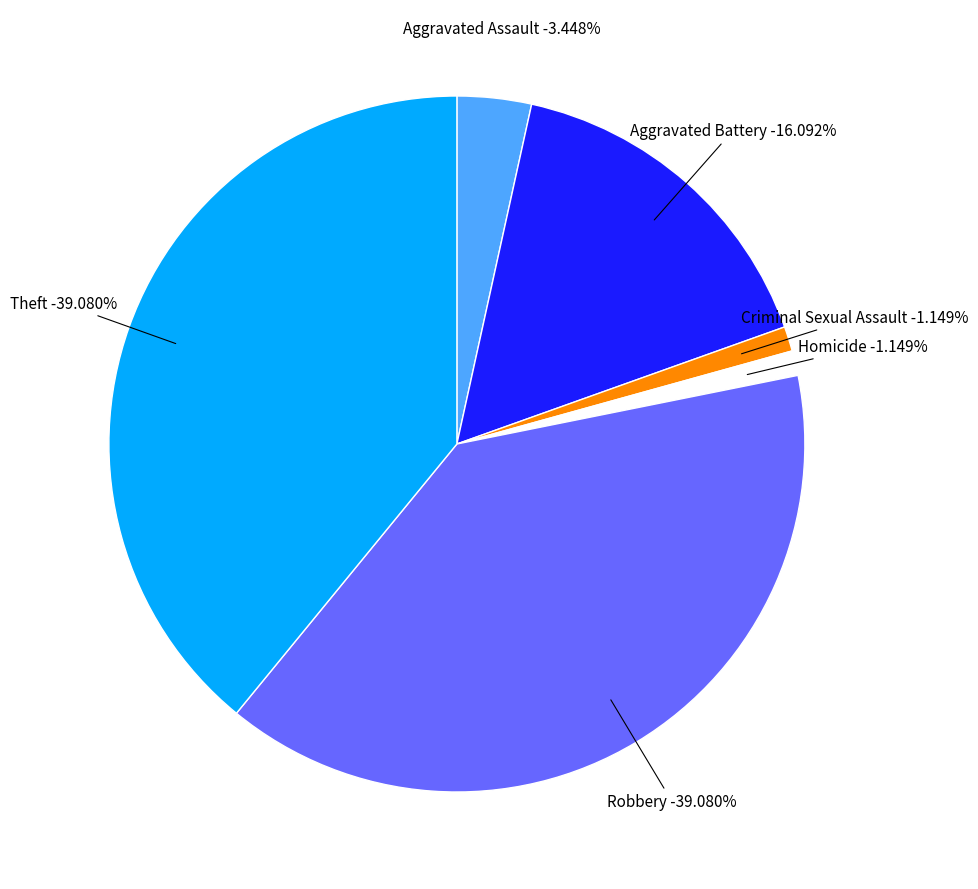

To the nearest percent, what portion does Theft represent?

39%